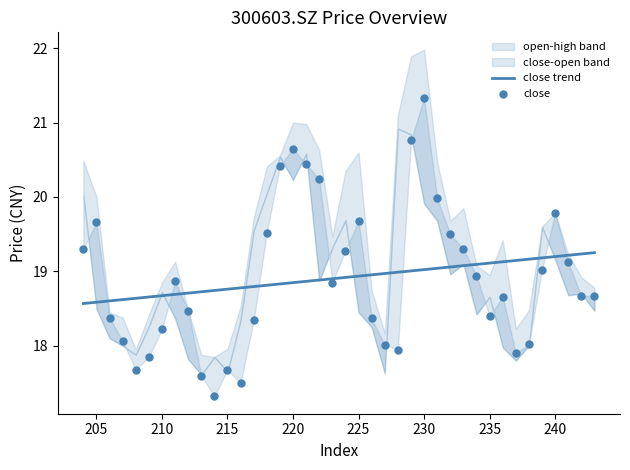

At how many categories does at least one series exceed 20?

12